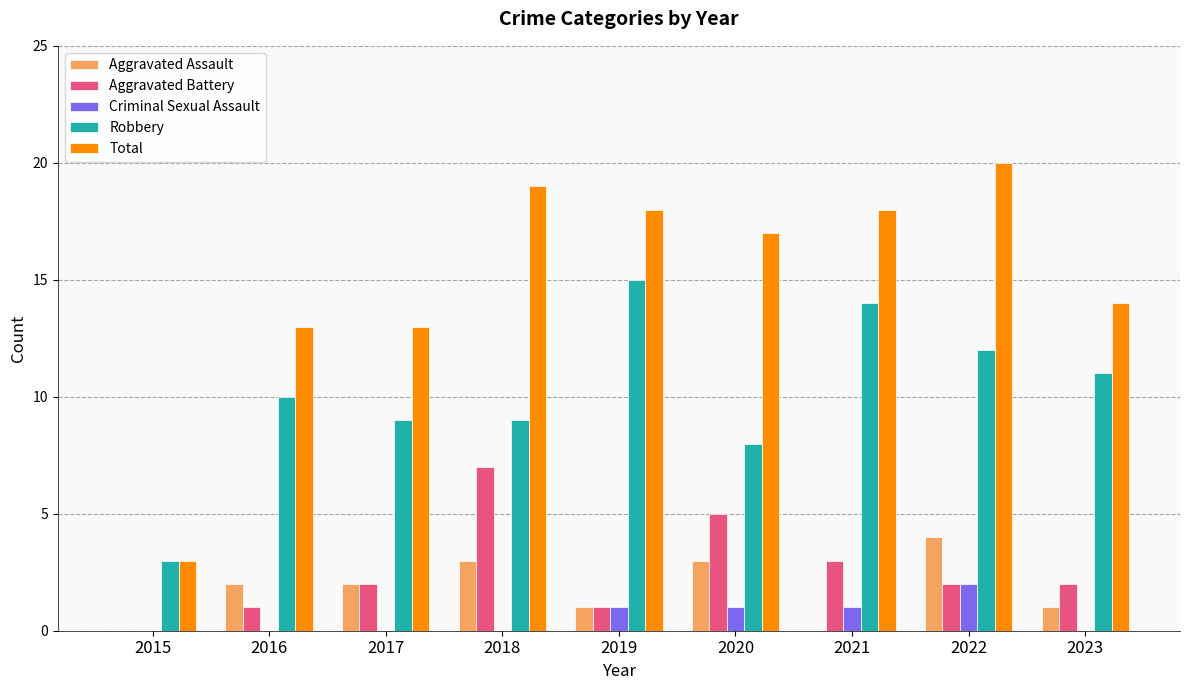

How many Aggravated Battery values are between 1 and 3?

6